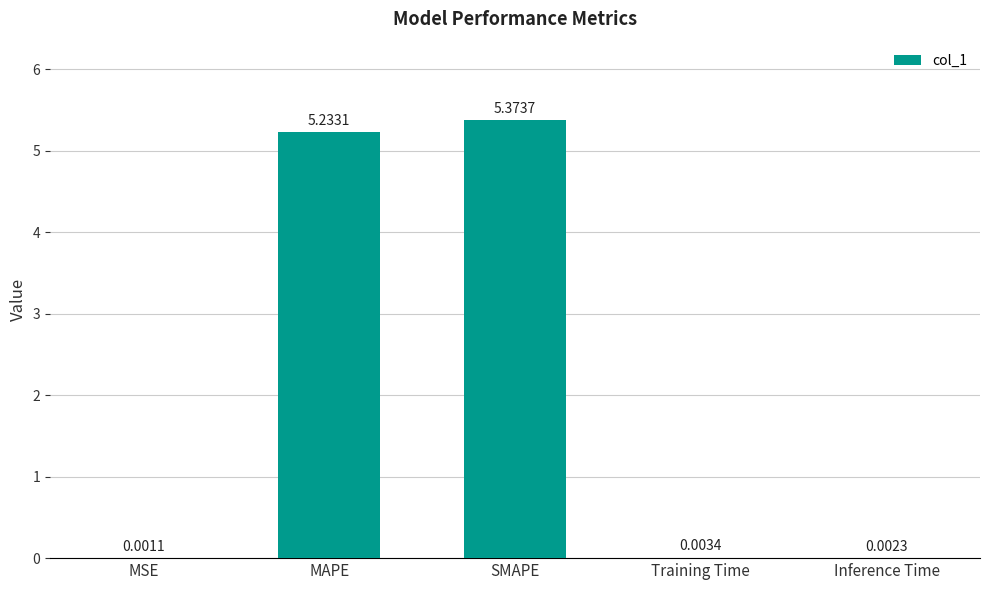

What is the change in value from SMAPE to Training Time?

-5.4